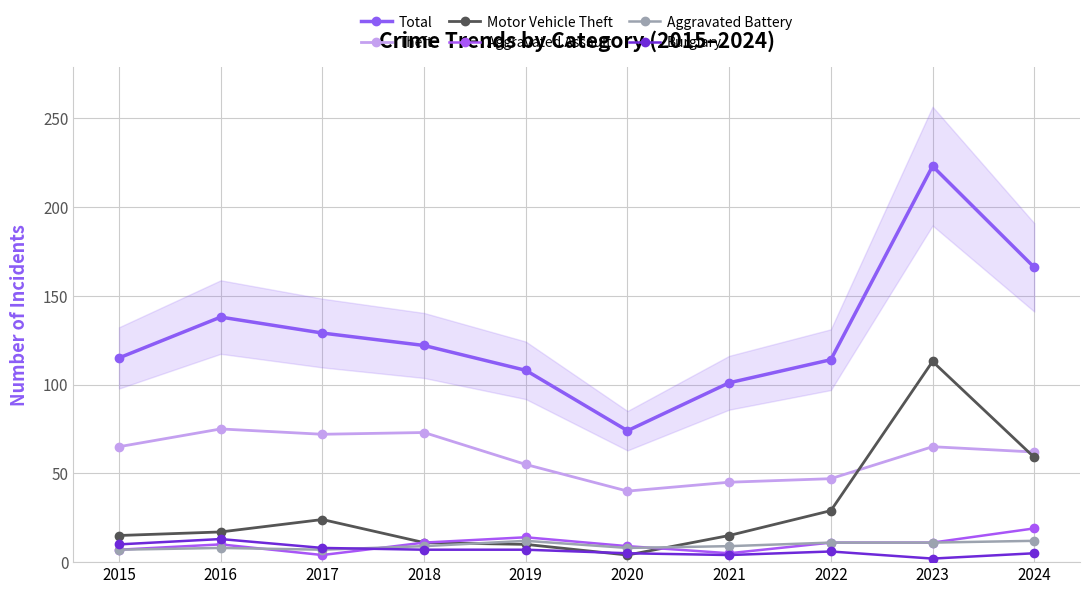

True or false: Theft has a value of 74 at 2019.

False